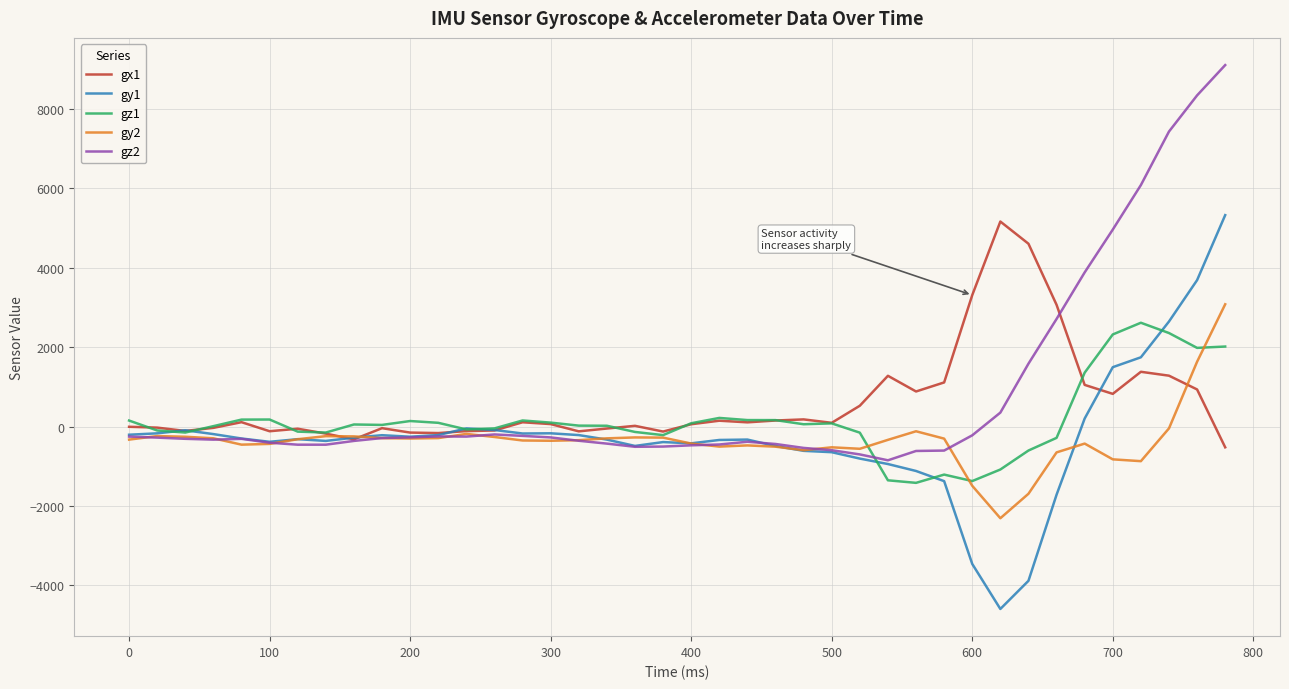

What is the minimum value shown in the chart?

-4593